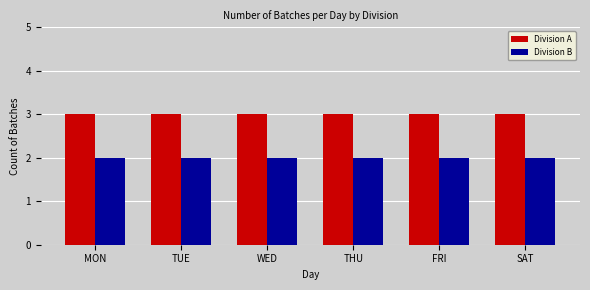

Read the Division A value at SAT.

3